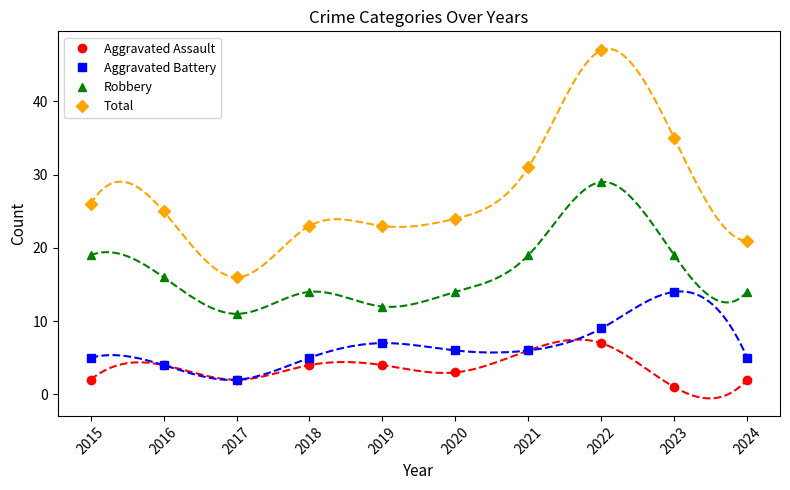

What is the difference between the highest and lowest values at 2023?

34